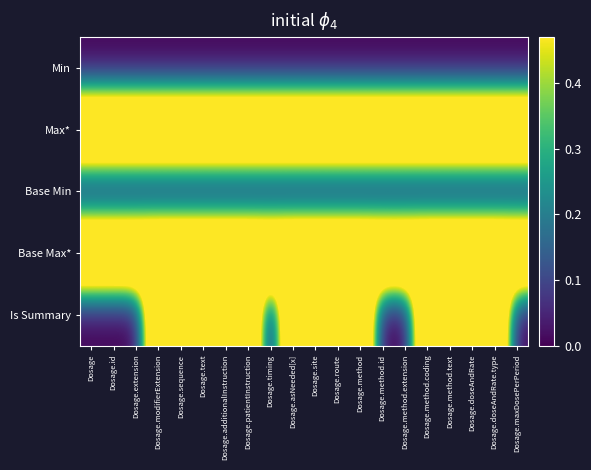

Reading left to right, extract all data points from this chart.

Min: Dosage=0	Dosage.id=0	Dosage.extension=0	Dosage.modifierExtension=0	Dosage.sequence=0	Dosage.text=0	Dosage.additionalInstruction=0	Dosage.patientInstruction=0	Dosage.timing=0	Dosage.asNeeded[x]=0	Dosage.site=0	Dosage.route=0	Dosage.method=0	Dosage.method.id=0	Dosage.method.extension=0	Dosage.method.coding=0	Dosage.method.text=0	Dosage.doseAndRate=0	Dosage.doseAndRate.type=0	Dosage.maxDosePerPeriod=0
Max*: Dosage=1	Dosage.id=1	Dosage.extension=1	Dosage.modifierExtension=1	Dosage.sequence=1	Dosage.text=1	Dosage.additionalInstruction=1	Dosage.patientInstruction=1	Dosage.timing=1	Dosage.asNeeded[x]=1	Dosage.site=1	Dosage.route=1	Dosage.method=1	Dosage.method.id=1	Dosage.method.extension=1	Dosage.method.coding=1	Dosage.method.text=1	Dosage.doseAndRate=1	Dosage.doseAndRate.type=1	Dosage.maxDosePerPeriod=1
Base Min: Dosage=0	Dosage.id=0	Dosage.extension=0	Dosage.modifierExtension=0	Dosage.sequence=0	Dosage.text=0	Dosage.additionalInstruction=0	Dosage.patientInstruction=0	Dosage.timing=0	Dosage.asNeeded[x]=0	Dosage.site=0	Dosage.route=0	Dosage.method=0	Dosage.method.id=0	Dosage.method.extension=0	Dosage.method.coding=0	Dosage.method.text=0	Dosage.doseAndRate=0	Dosage.doseAndRate.type=0	Dosage.maxDosePerPeriod=0
Base Max*: Dosage=1	Dosage.id=1	Dosage.extension=1	Dosage.modifierExtension=1	Dosage.sequence=1	Dosage.text=1	Dosage.additionalInstruction=1	Dosage.patientInstruction=1	Dosage.timing=1	Dosage.asNeeded[x]=1	Dosage.site=1	Dosage.route=1	Dosage.method=1	Dosage.method.id=1	Dosage.method.extension=1	Dosage.method.coding=1	Dosage.method.text=1	Dosage.doseAndRate=1	Dosage.doseAndRate.type=1	Dosage.maxDosePerPeriod=1
Is Summary: Dosage=0	Dosage.id=0	Dosage.extension=0	Dosage.modifierExtension=1	Dosage.sequence=1	Dosage.text=1	Dosage.additionalInstruction=1	Dosage.patientInstruction=1	Dosage.timing=0	Dosage.asNeeded[x]=1	Dosage.site=1	Dosage.route=1	Dosage.method=1	Dosage.method.id=0	Dosage.method.extension=0	Dosage.method.coding=1	Dosage.method.text=1	Dosage.doseAndRate=1	Dosage.doseAndRate.type=1	Dosage.maxDosePerPeriod=0